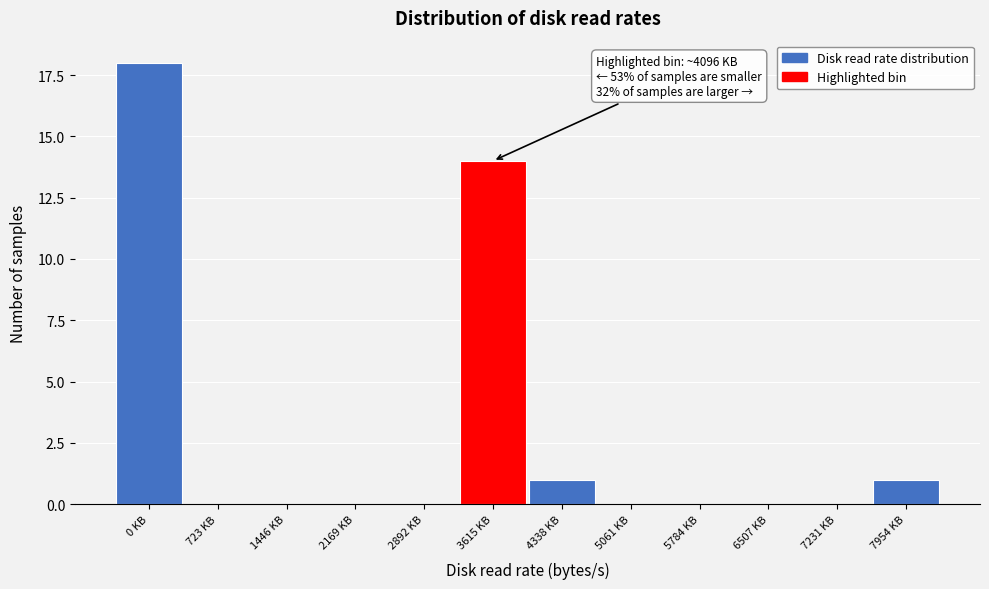

Reading left to right, transcribe all the data shown in this chart.

0 KB=18	723 KB=0	1446 KB=0	2169 KB=0	2892 KB=0	3615 KB=14	4338 KB=1	5061 KB=0	5784 KB=0	6507 KB=0	7231 KB=0	7954 KB=1